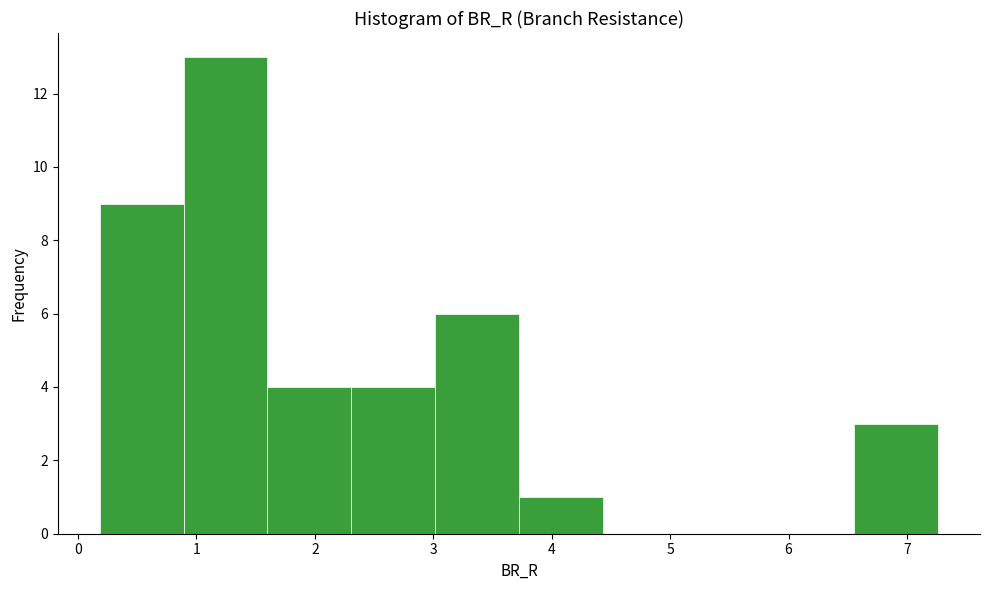

Reading left to right, transcribe this chart: for each bar, give the range it covers on the x-axis and its height. Neither the bar edges nor the heights are printed on the chart, so give them approximately, as read against the axes.

0.2 to 0.9: 9
0.9 to 1.6: 13
1.6 to 2.3: 4
2.3 to 3.0: 4
3.0 to 3.7: 6
3.7 to 4.4: 1
4.4 to 5.1: 0
5.1 to 5.8: 0
5.8 to 6.6: 0
6.6 to 7.3: 3